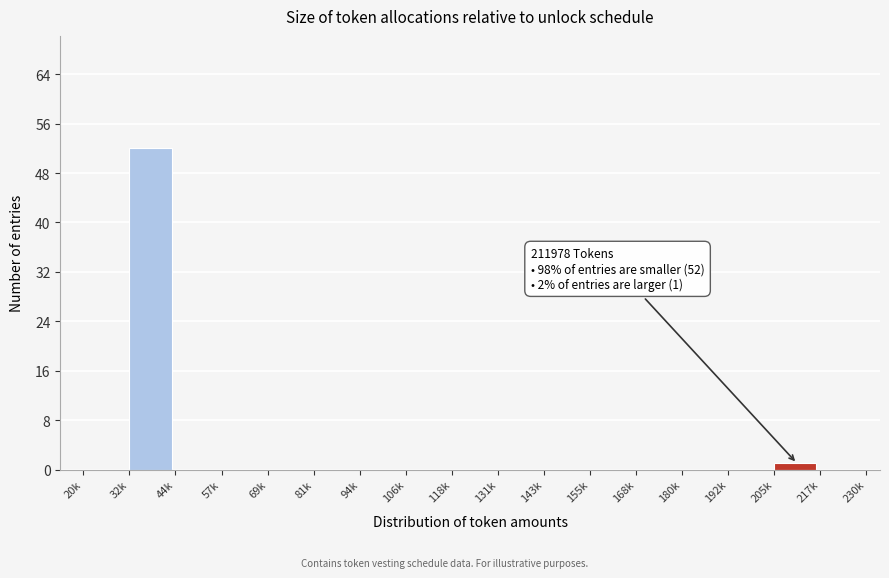

Reading left to right, what are all the values shown in this chart?

20k=0	32k=52	44k=0	57k=0	69k=0	81k=0	94k=0	106k=0	118k=0	131k=0	143k=0	155k=0	168k=0	180k=0	192k=0	205k=1	217k=0